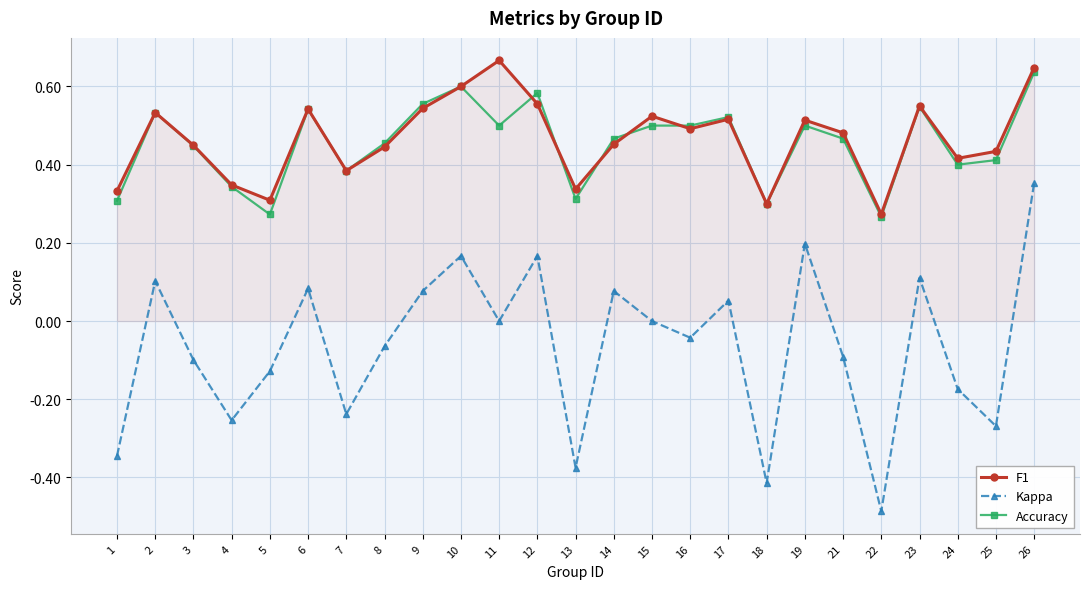

Between 7 and 23, which series saw the biggest shift?

Kappa